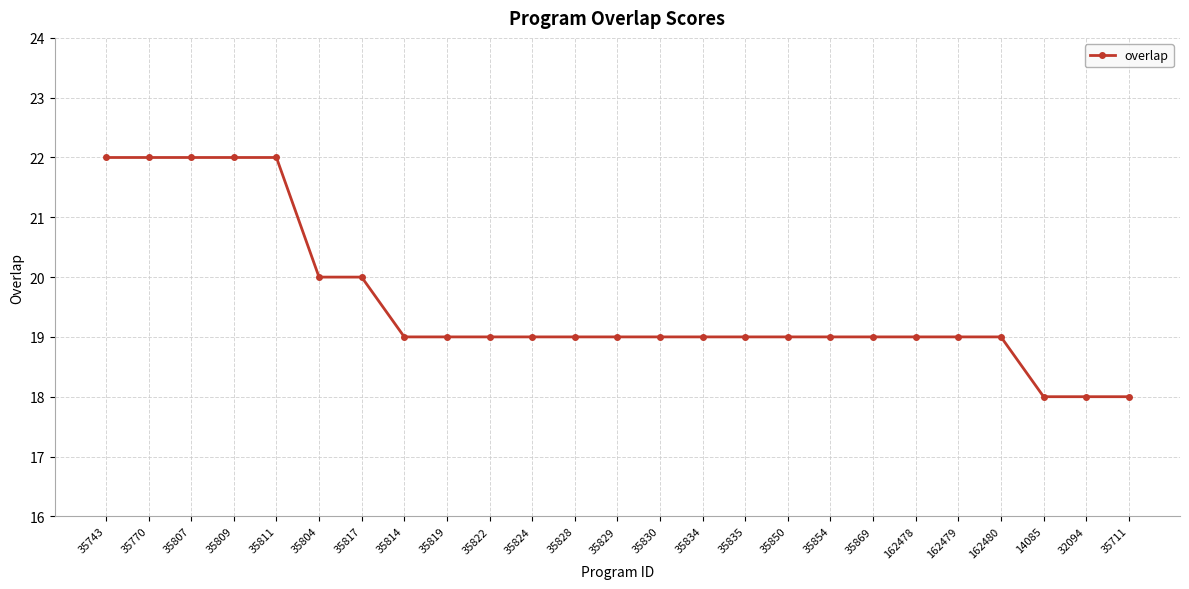

What is the maximum value shown in the chart?

22